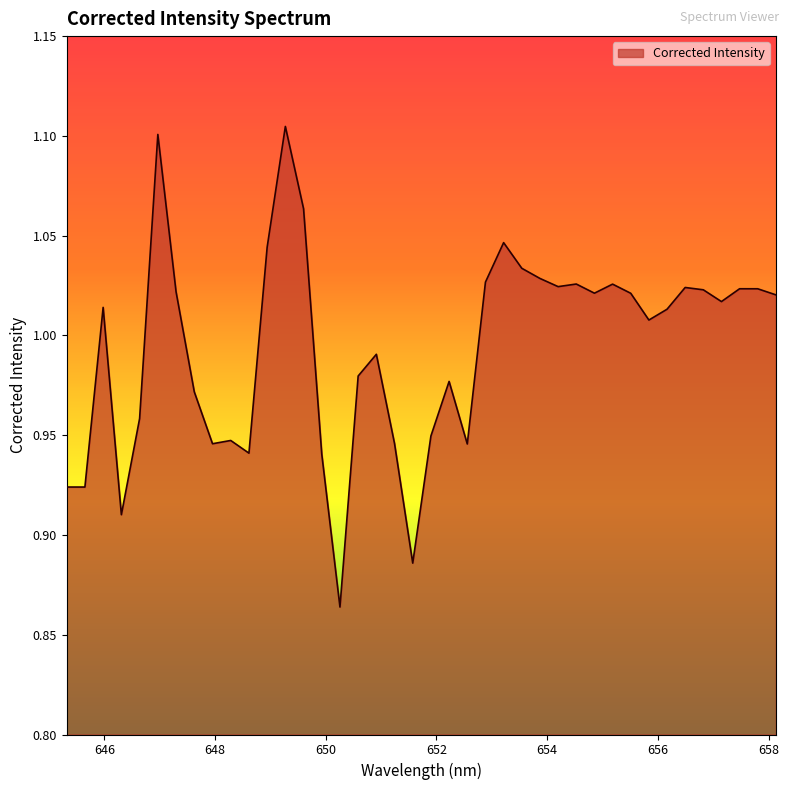

Rank the categories by value from lowest to highest.

650.257568359, 651.571960449, 646.309143066, 645.320800781, 645.65032959, 649.928833008, 648.613342285, 652.557189941, 647.95526123, 651.243408203, 648.284301758, 651.900390625, 646.63848877, 647.626159668, 652.228820801, 650.586242676, 650.914855957, 655.83770752, 656.165466309, 645.979736328, 657.148376465, 658.13079834, 655.509887695, 654.854125977, 647.29699707, 656.820800781, 657.803405762, 657.475891113, 656.493164062, 654.198120117, 655.182006836, 654.526123047, 652.885498047, 653.870056152, 653.541931152, 648.942321777, 653.213684082, 649.600036621, 646.967773438, 649.271179199